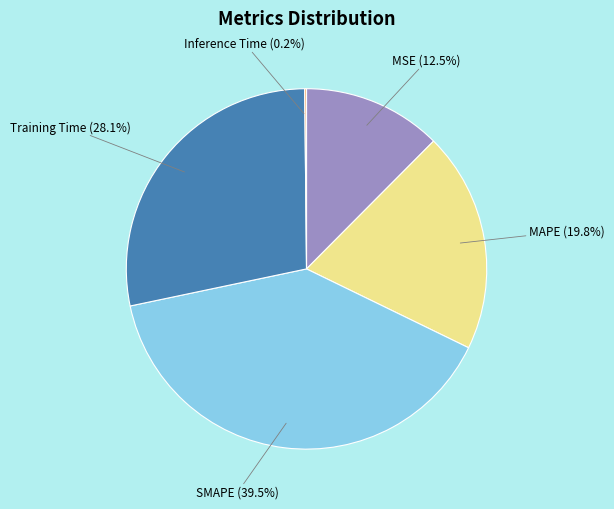

Is there a majority slice in this chart?

No